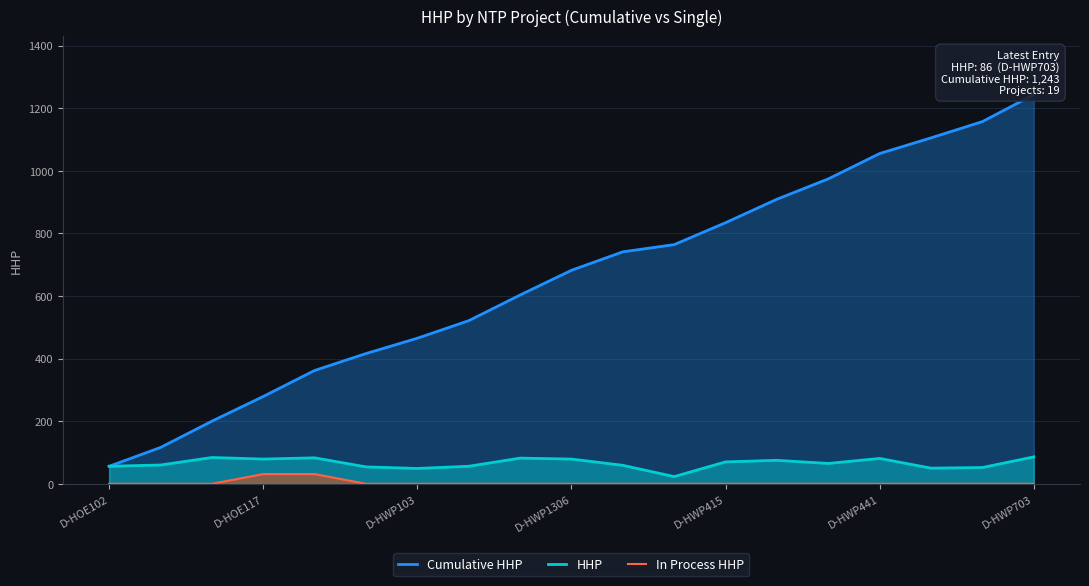

Reading left to right, extract all data points from this chart.

Cumulative HHP: 56	116	200	279	362	416	465	521	603	682	741	764	834	909	974	1055	1105	1157	1243
HHP: 56	60	84	79	83	54	49	56	82	79	59	23	70	75	65	81	50	52	86
In Process HHP: 0	0	0	31	31	0	0	0	0	0	0	0	0	0	0	0	0	0	0